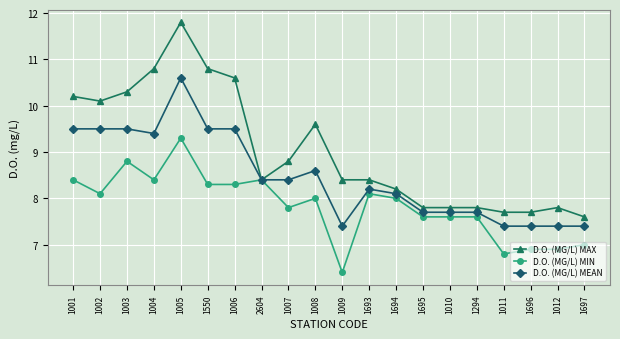

What is the average value of the D.O. (MG/L) MAX series?

9.0